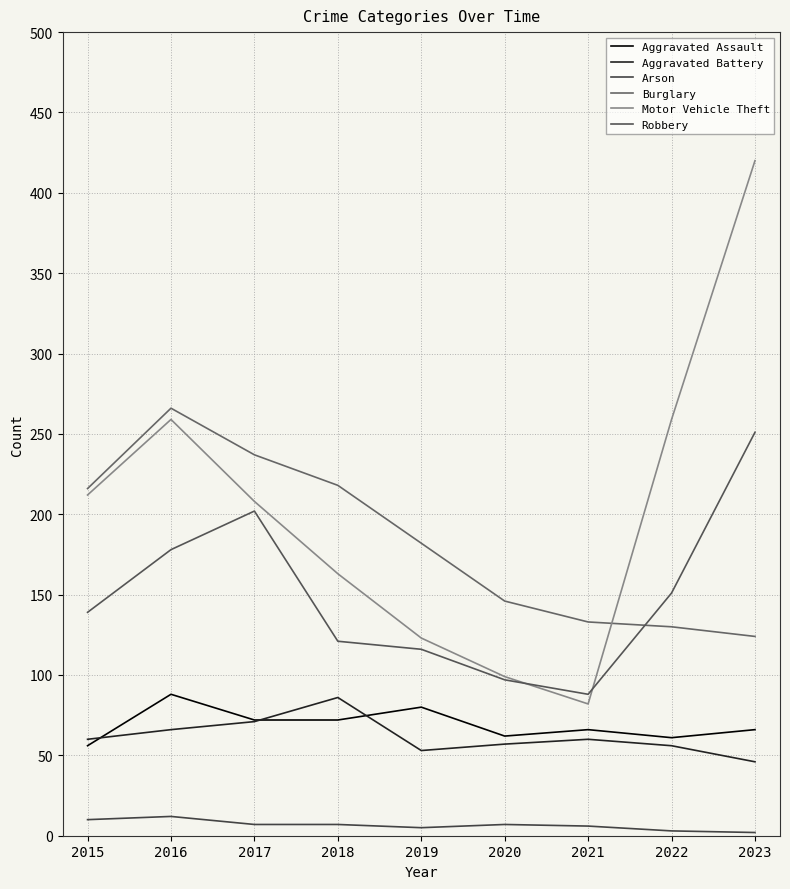

True or false: Motor Vehicle Theft and Aggravated Battery intersect in this chart.

False